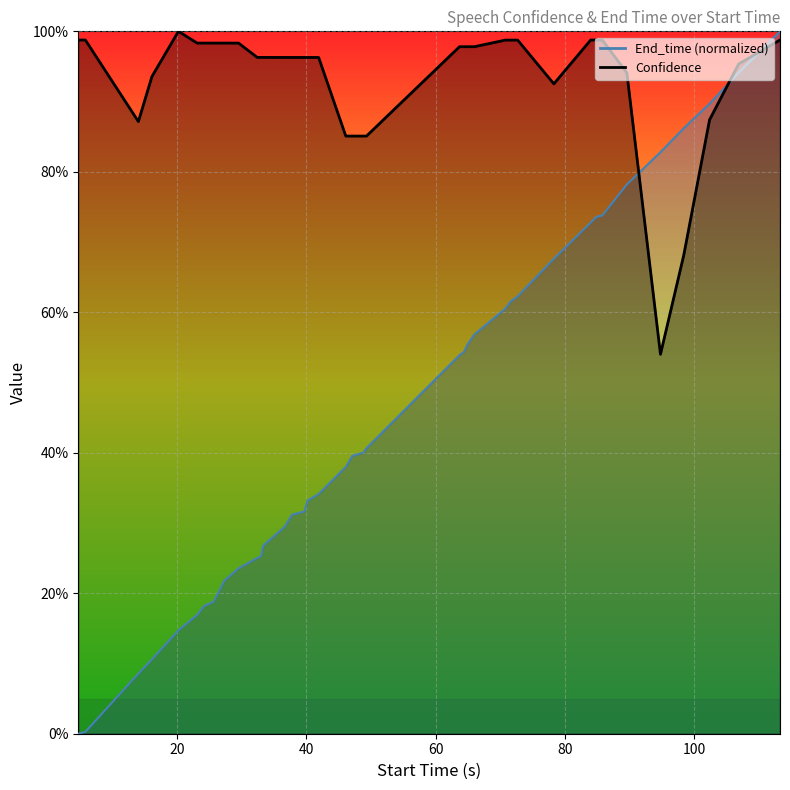

How many series are shown in this chart?

2